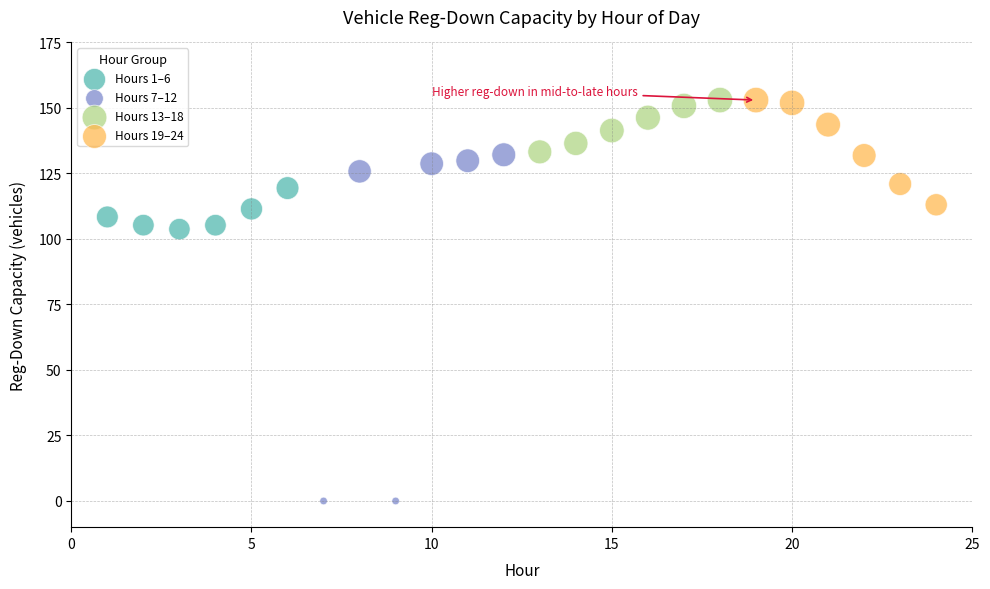

Which series contains the lowest Y value?

Hours 7–12